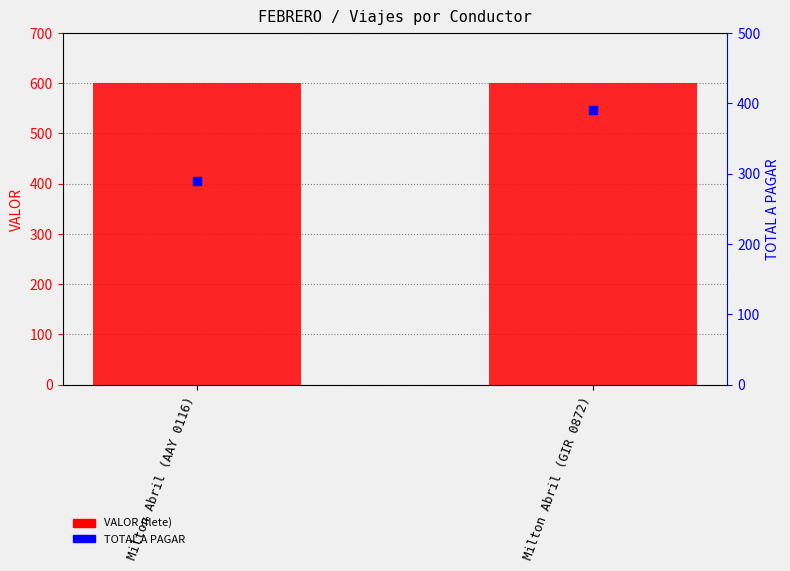

Is the value of VALOR at Milton Abril (GIR 0872) greater than the value of TOTAL A PAGAR at Milton Abril (GIR 0872)?

Yes